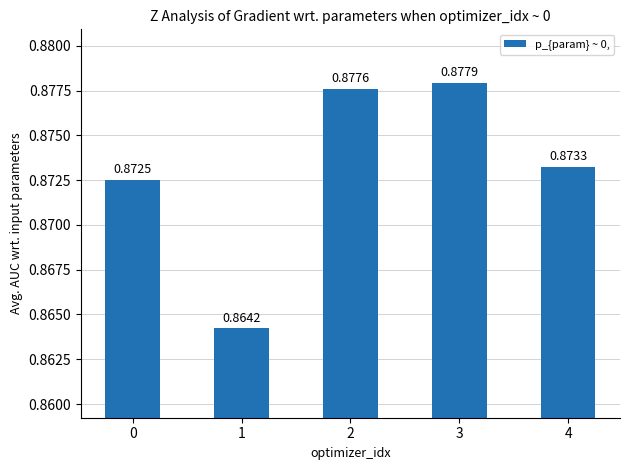

Rank the categories by value from lowest to highest.

1, 0, 4, 2, 3